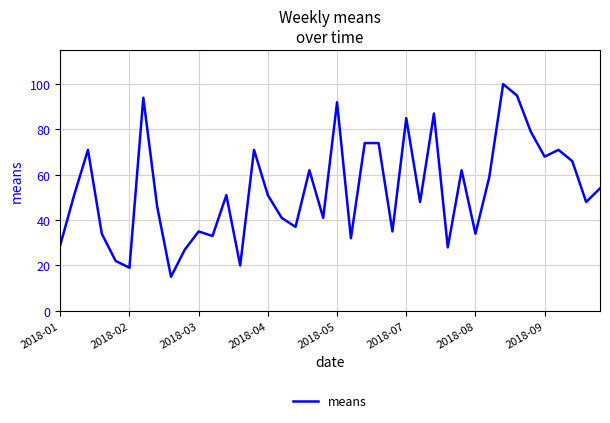

What is the smallest value displayed?

15